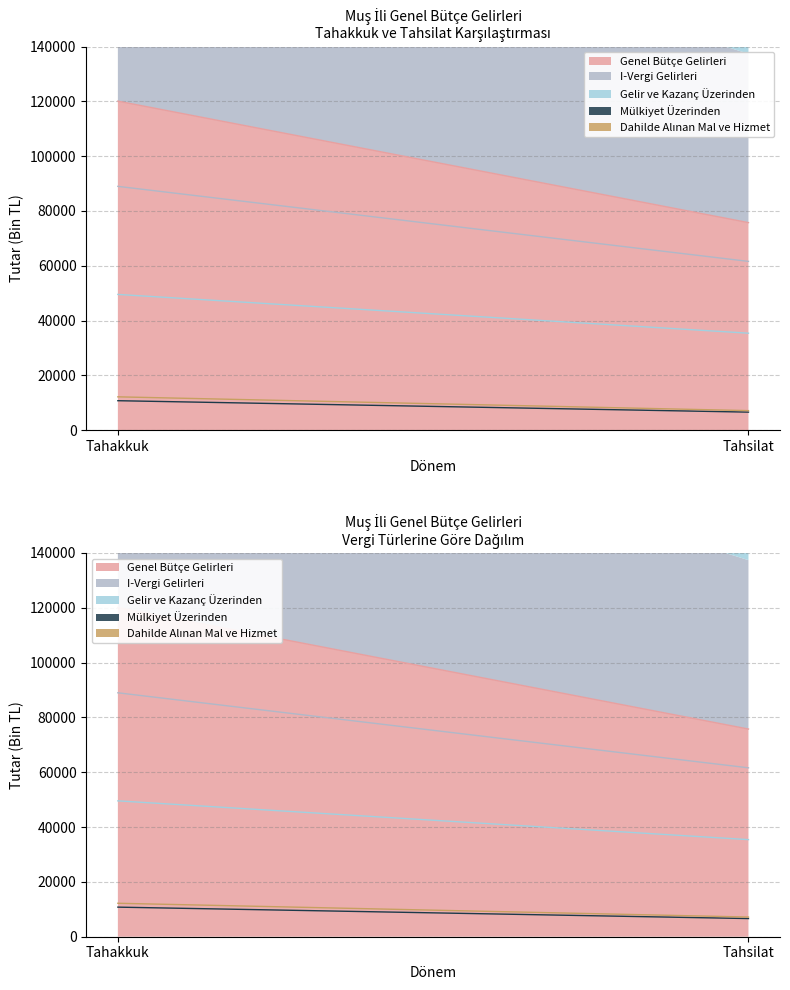

What position from the right is Tahsilat?

1